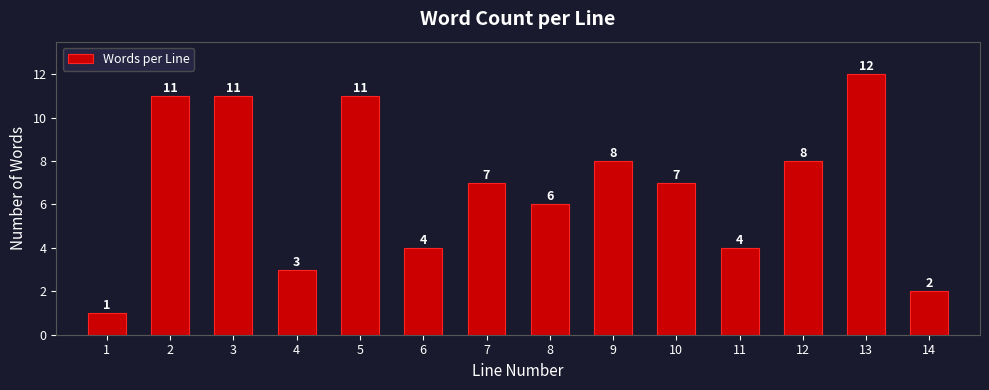

Reading left to right, list all the values displayed in this chart.

1	11	11	3	11	4	7	6	8	7	4	8	12	2